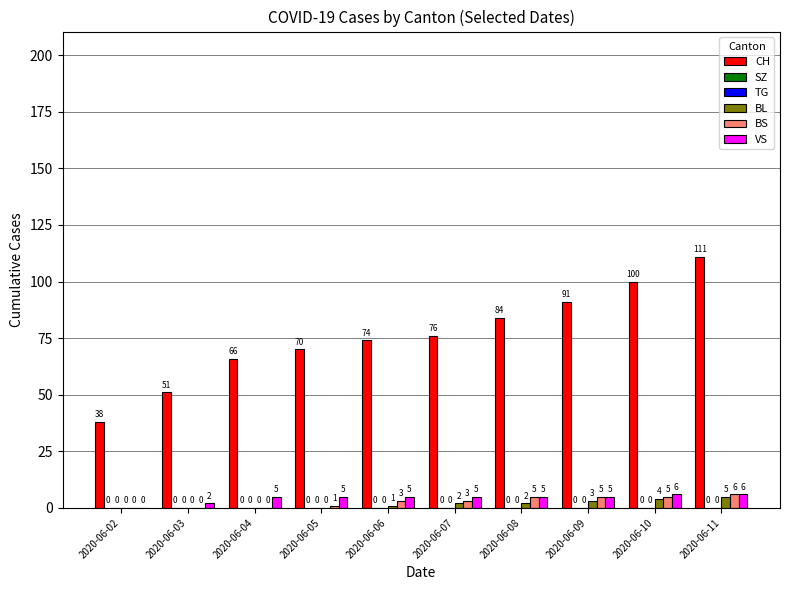

At which category does the chart reach its minimum across all series?

2020-06-02